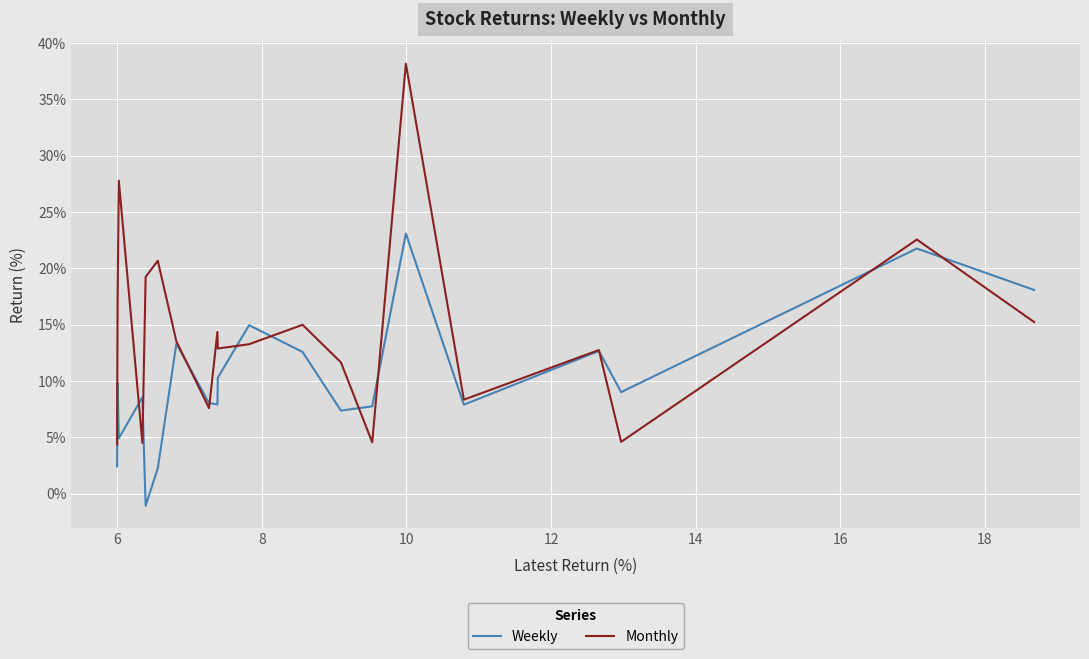

How many lines are shown in the chart?

2